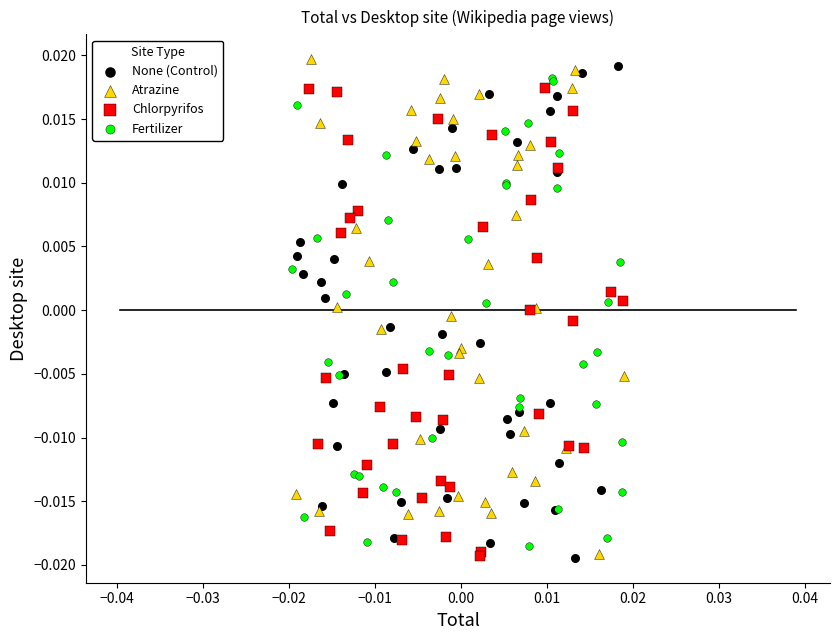

What are all the series names shown in the legend?

None (Control), Atrazine, Chlorpyrifos, Fertilizer